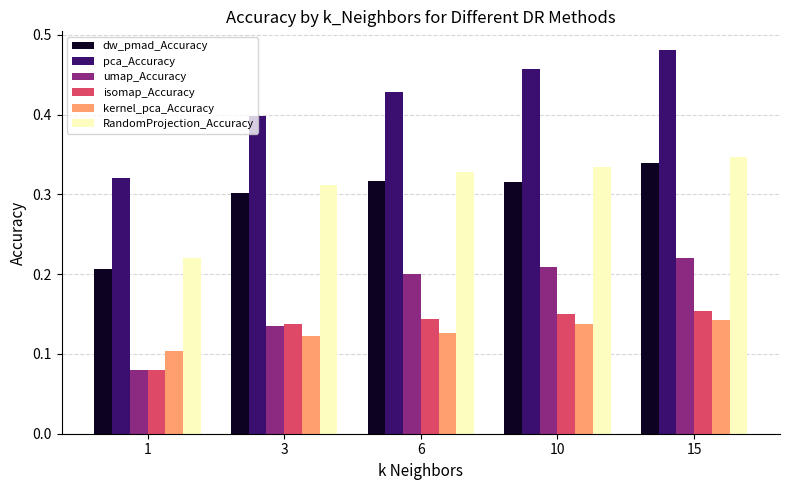

What is the sum of the RandomProjection_Accuracy values at 1 and 15?

0.6